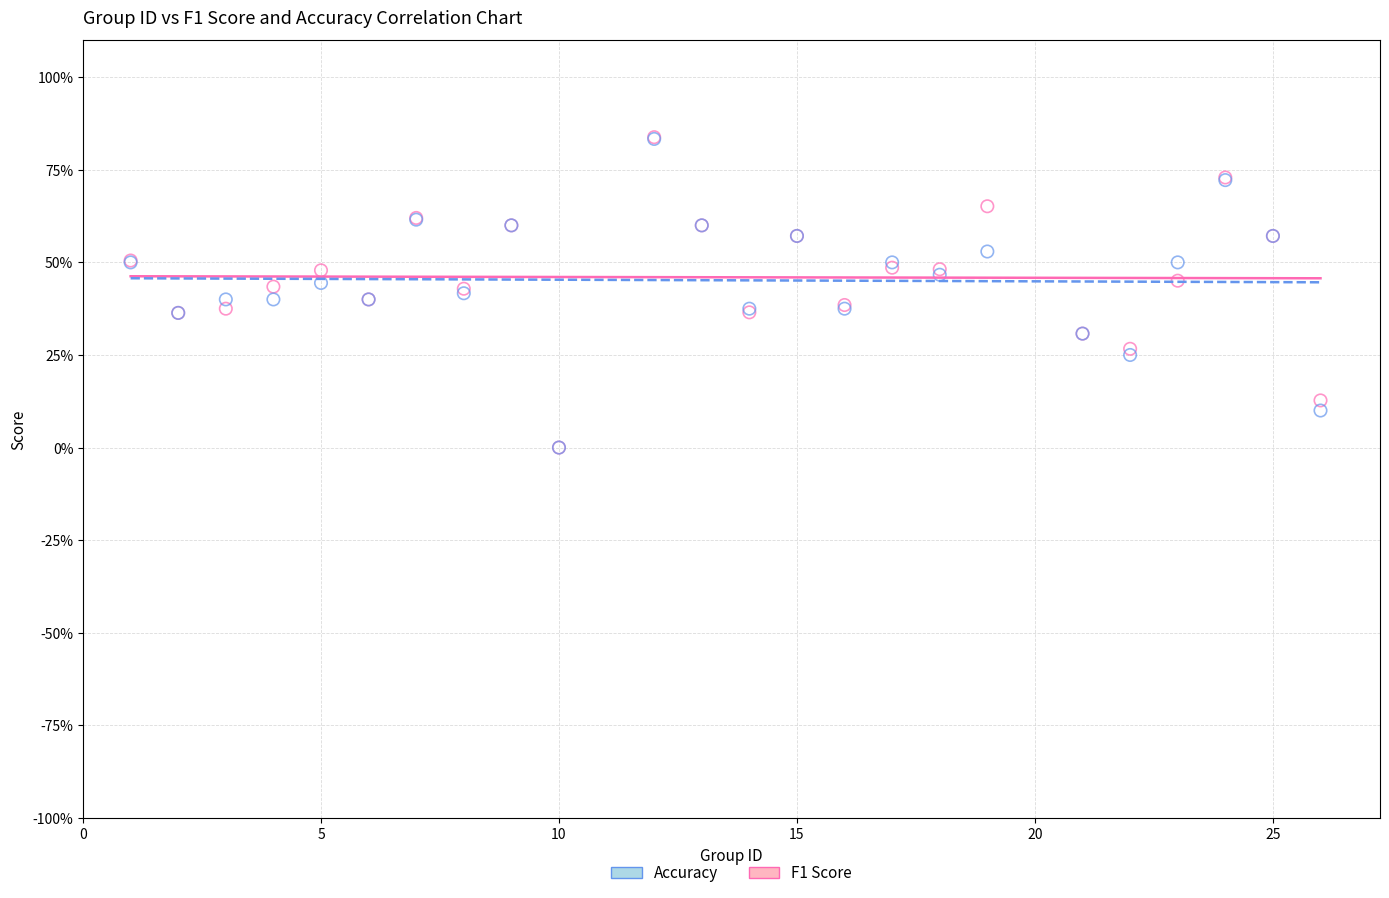

Which series has the largest Y range (max minus min)?

F1 Score